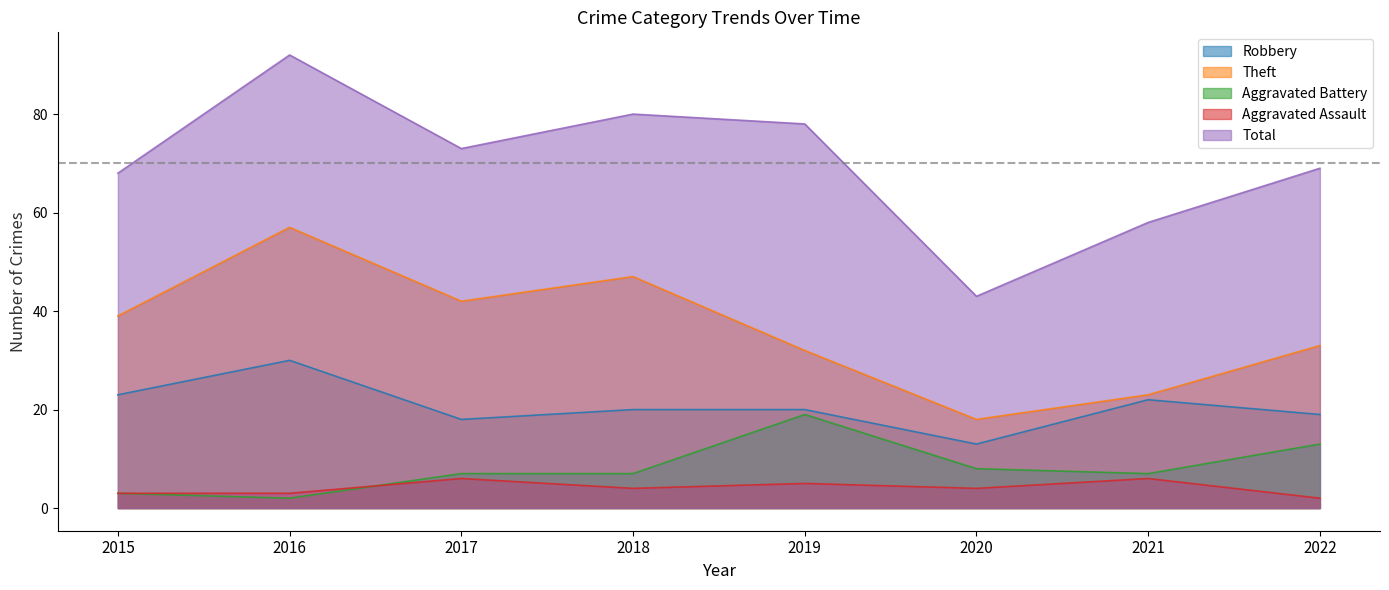

What is the approximate value of Aggravated Battery at 2022?

13